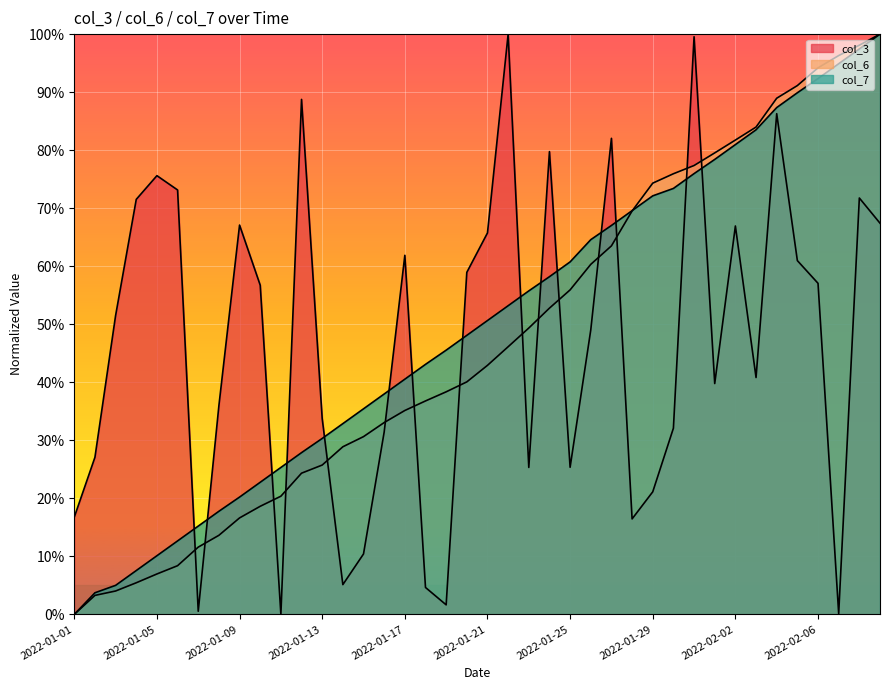

True or false: col_7 and col_3 intersect in this chart.

True